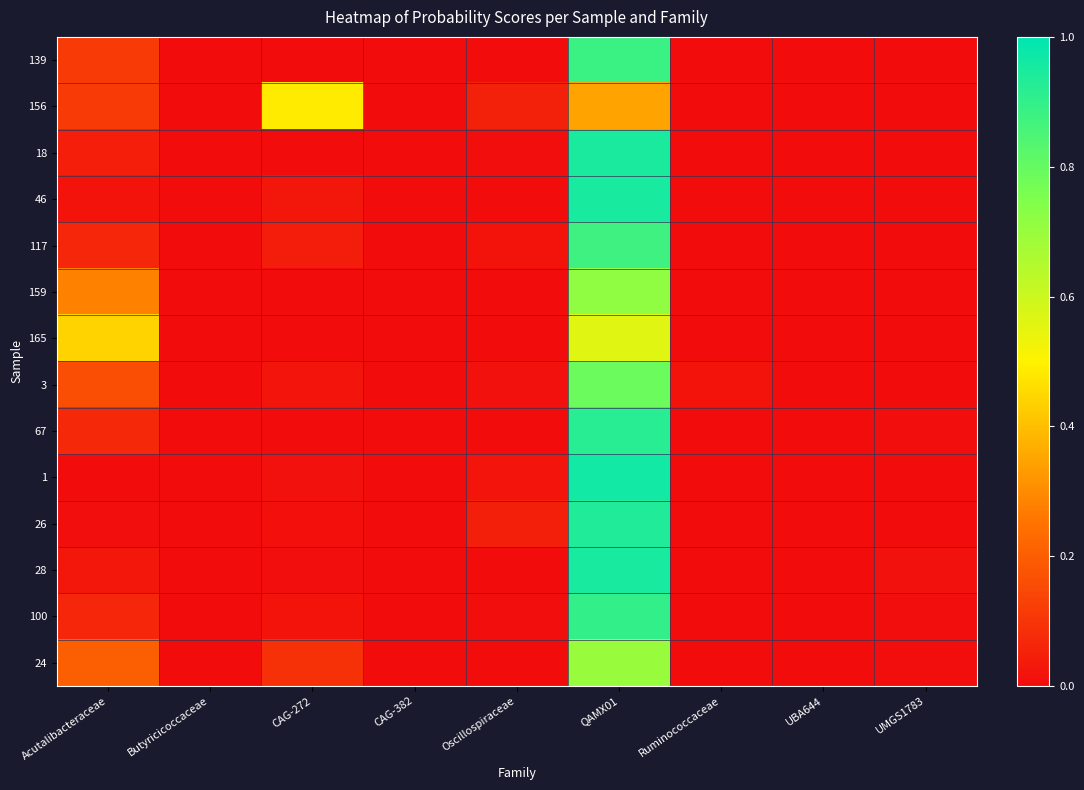

Which series has the largest range (max minus min)?

1